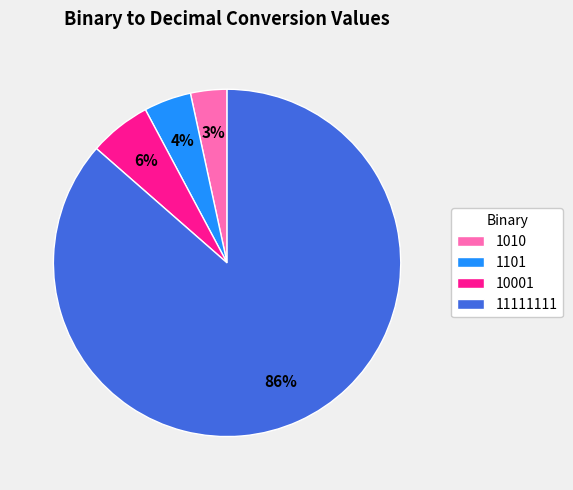

Which has a higher value, 10001 or 1101?

10001